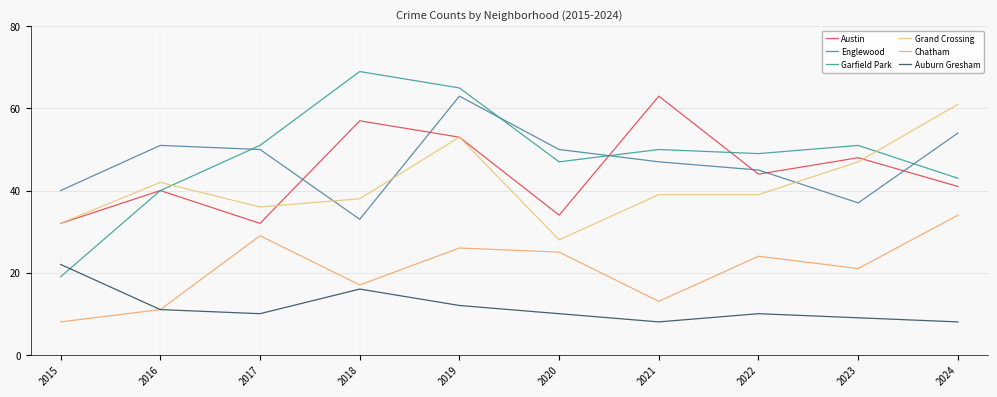

What is the value of the Auburn Gresham point at the 4th from the left?

16